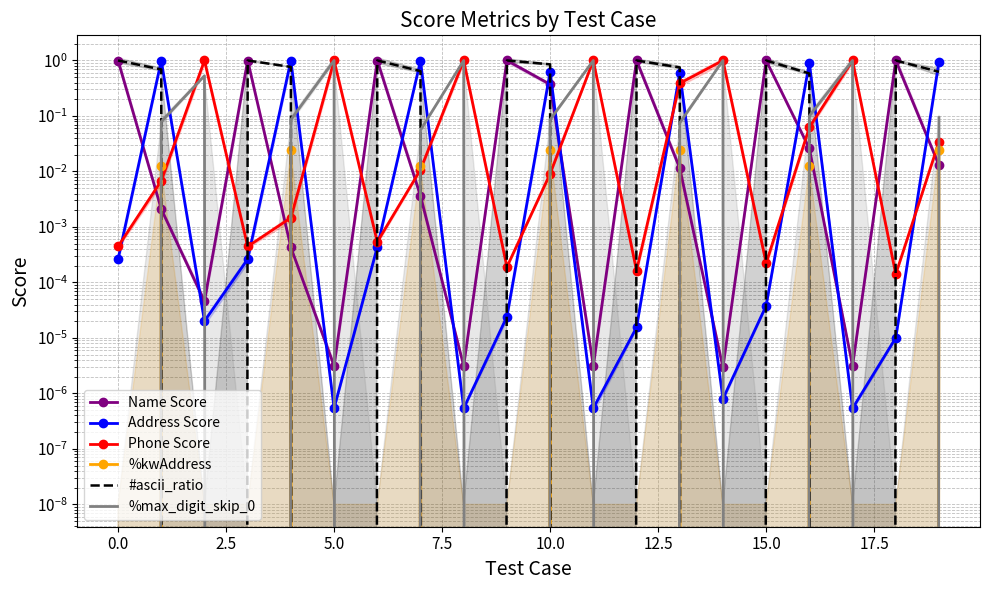

Rank the series by their maximum value, from highest to lowest.

#ascii_ratio, %max_digit_skip_0, Phone Score, Name Score, Address Score, %kwAddress